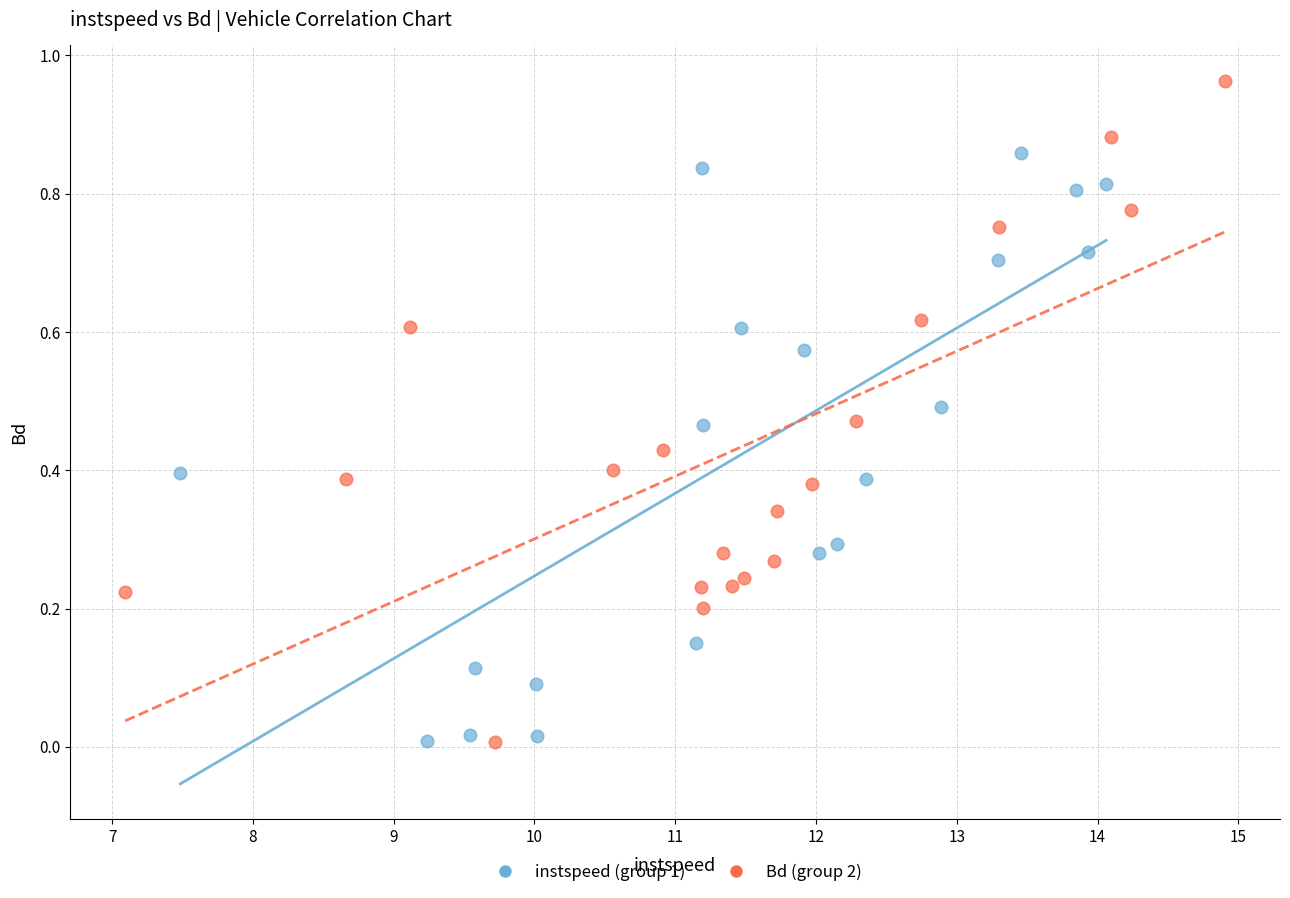

Which series has the widest spread of Y values?

Bd (group 2)